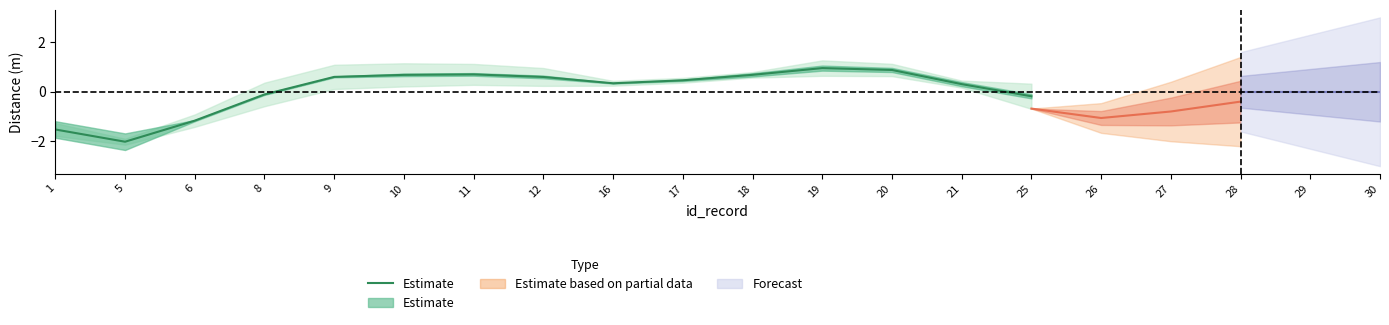

True or false: there are more than 0 points higher than both neighbors.

True